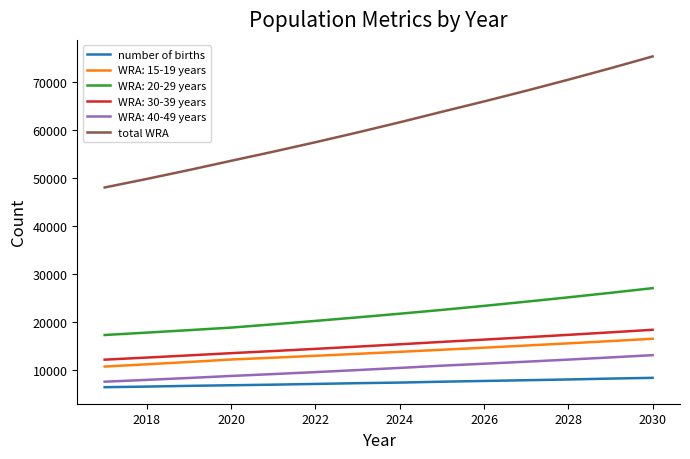

How many lines are shown in the chart?

6